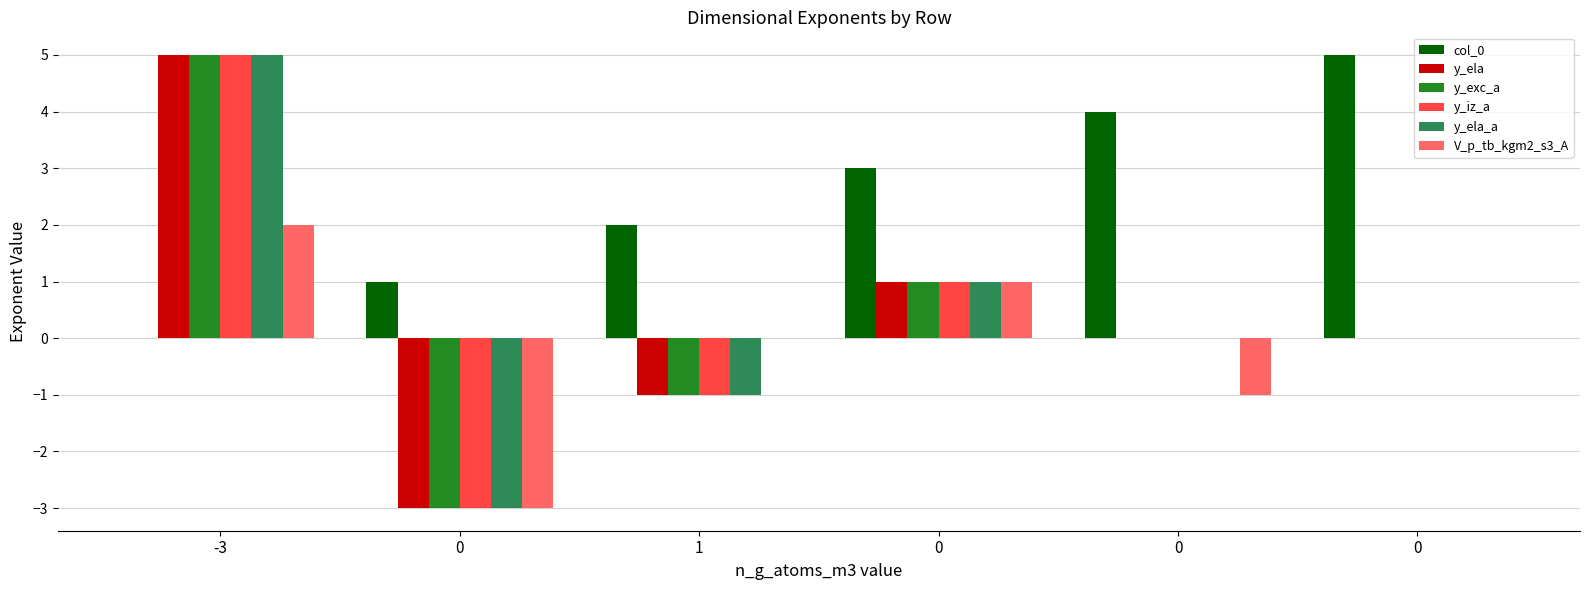

Are the bars horizontal?

No